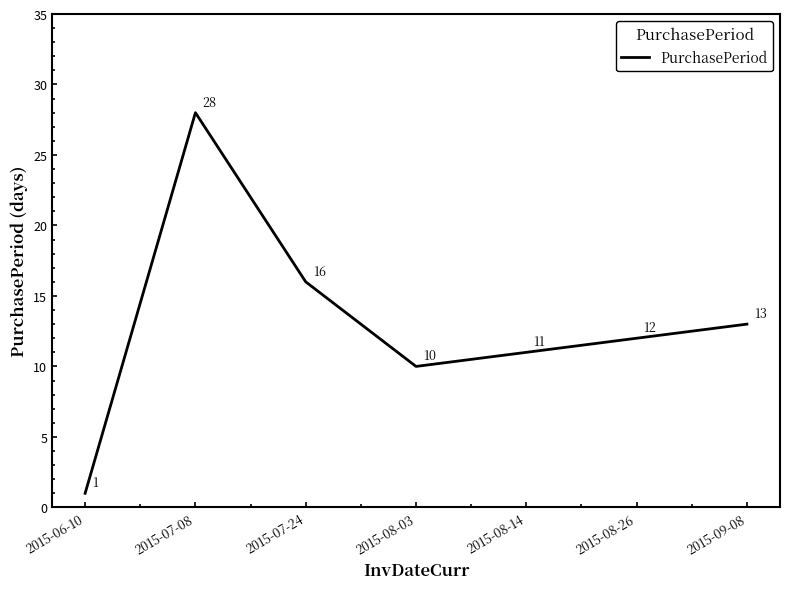

Rank the categories by value from highest to lowest.

2015-07-08, 2015-07-24, 2015-09-08, 2015-08-26, 2015-08-14, 2015-08-03, 2015-06-10